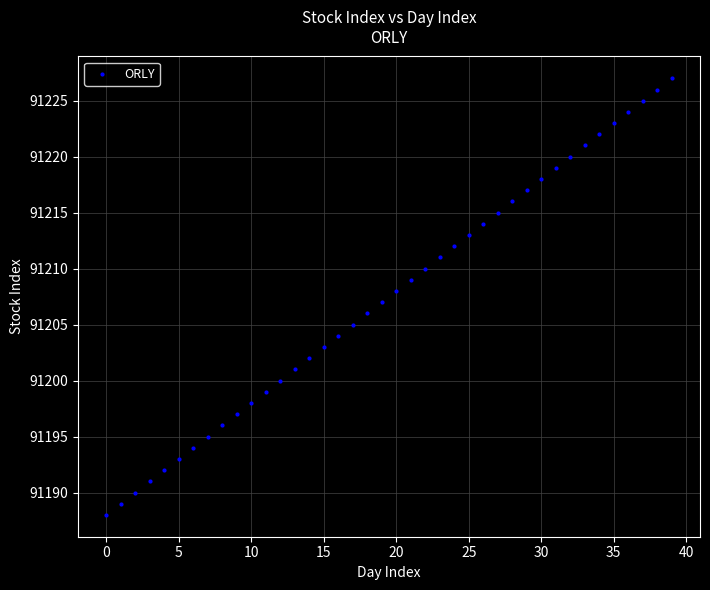

What is the range of Y values (max minus min)?

39